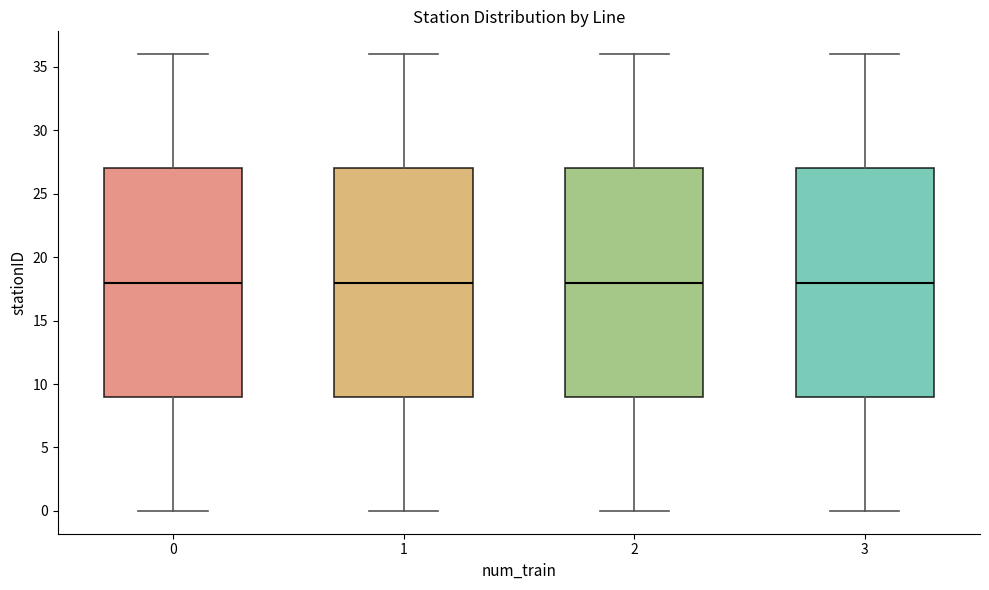

Reading left to right, read every box against the y-axis: the position of its median line, the range the box covers, and the ends of its whiskers. The values are not printed on the chart, so give them approximately, as read against the axis.

0: median 18, box 9 to 27, whiskers 0 to 36
1: median 18, box 9 to 27, whiskers 0 to 36
2: median 18, box 9 to 27, whiskers 0 to 36
3: median 18, box 9 to 27, whiskers 0 to 36